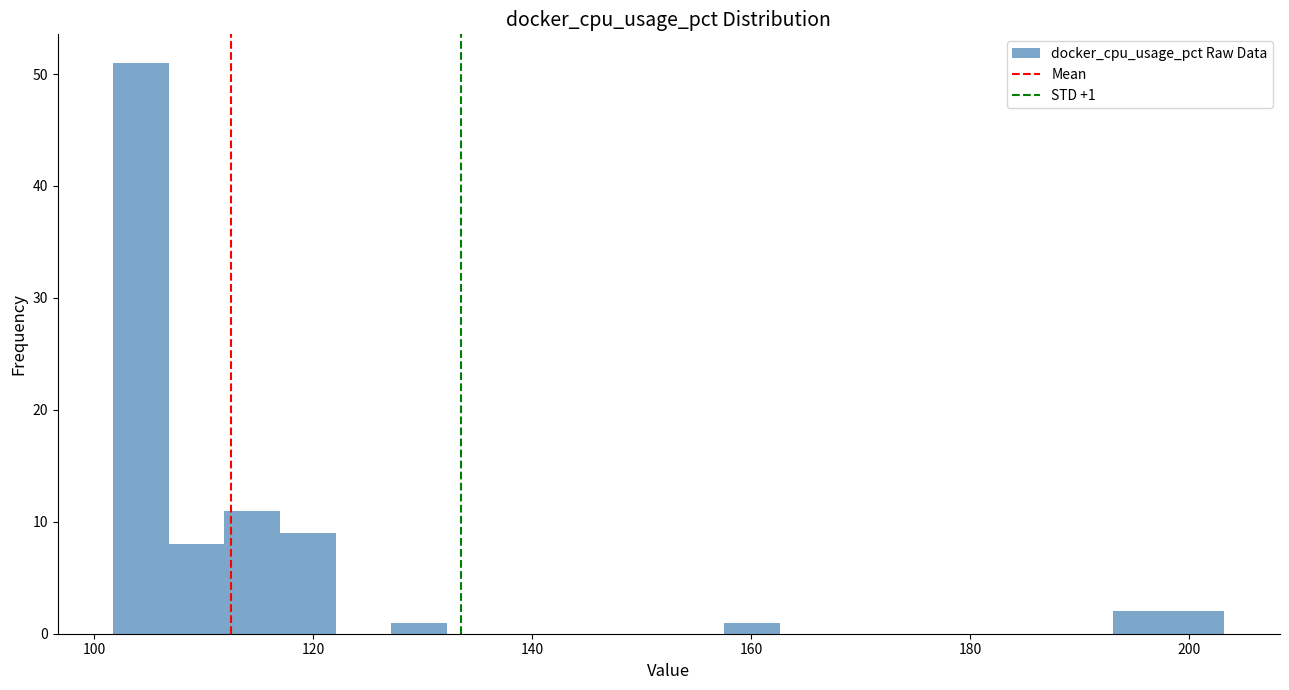

Around what value on the x-axis is the tallest bar? Give the approximate position of its centre, as read against the axis.

104